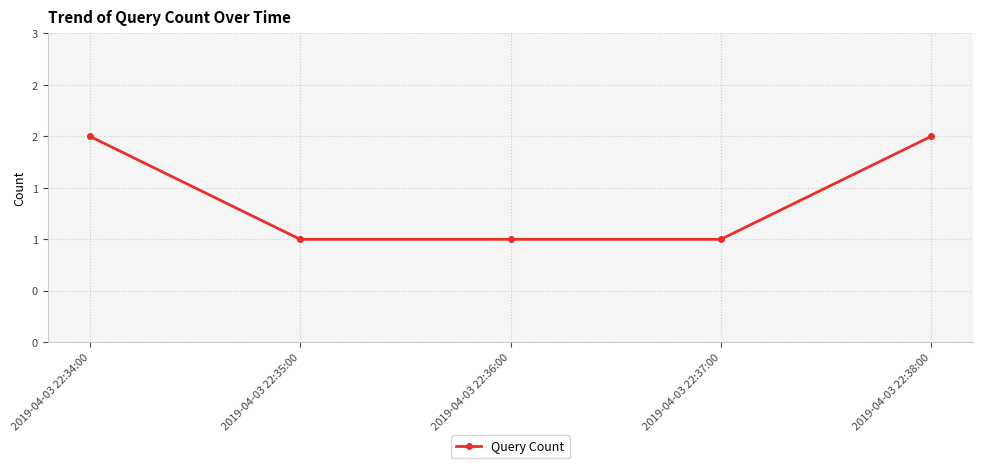

Rank the categories by value from highest to lowest.

2019-04-03 22:34:00, 2019-04-03 22:38:00, 2019-04-03 22:35:00, 2019-04-03 22:36:00, 2019-04-03 22:37:00